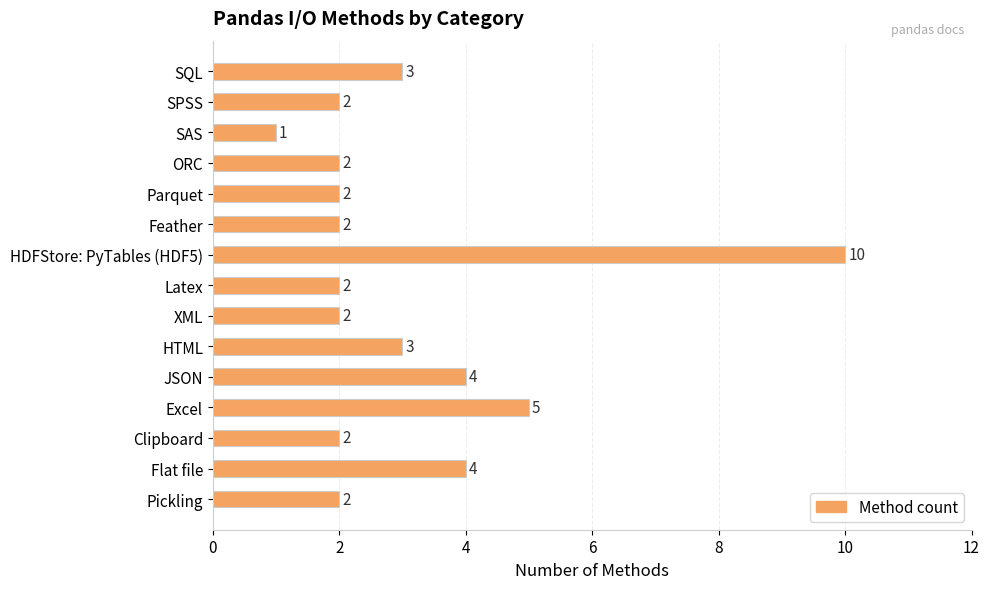

Reading top to bottom, extract all data points from this chart.

SQL=3	SPSS=2	SAS=1	ORC=2	Parquet=2	Feather=2	HDFStore: PyTables (HDF5)=10	Latex=2	XML=2	HTML=3	JSON=4	Excel=5	Clipboard=2	Flat file=4	Pickling=2